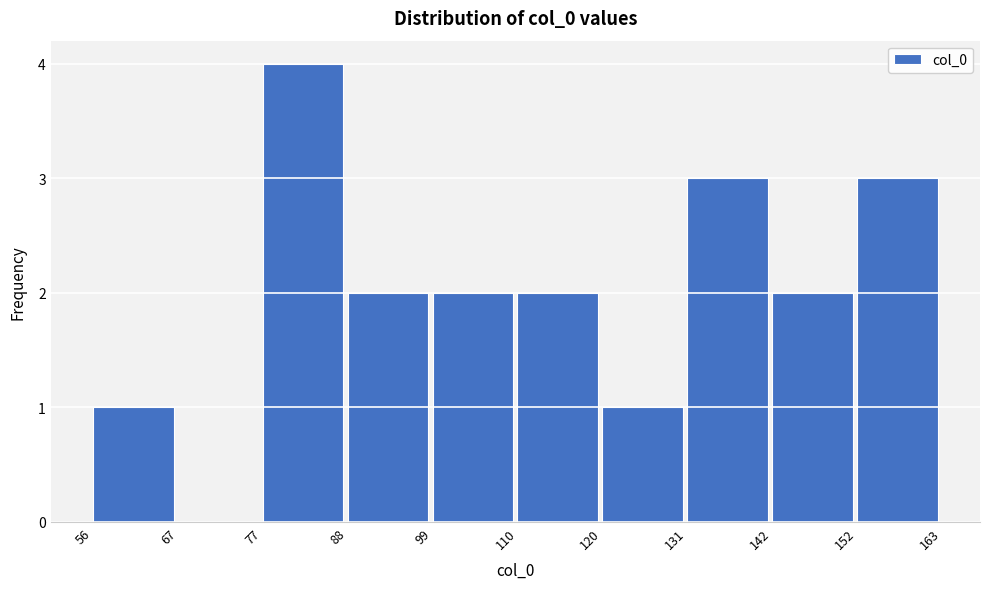

How tall is the bar that spans 110 to 120 on the x-axis? The values are not printed on the chart, so give them approximately, as read against the axis.

2